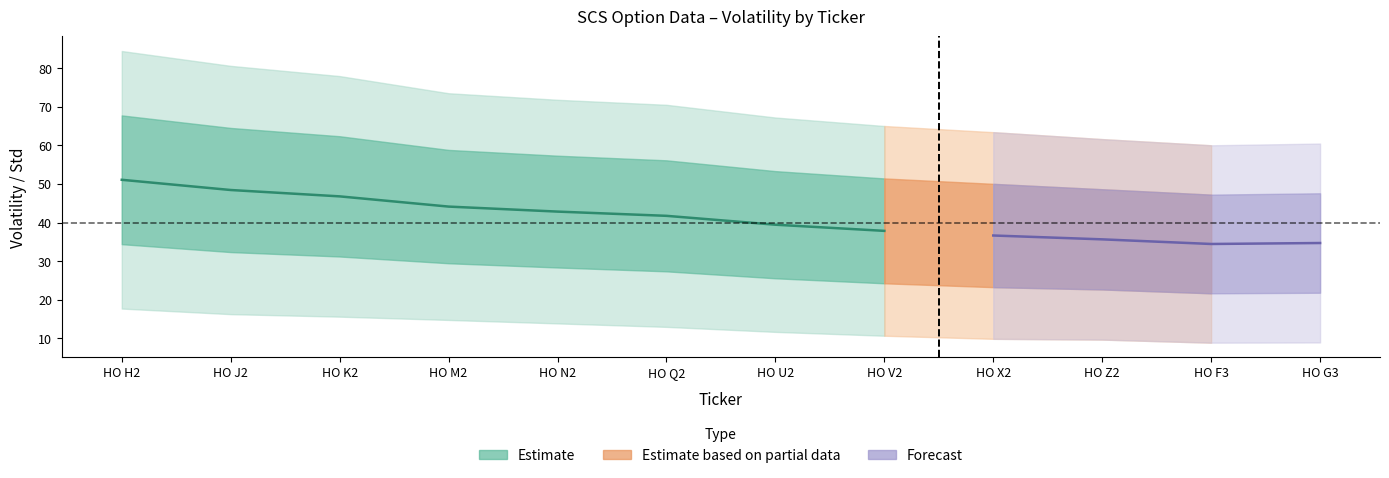

Between HO F3 and HO Z2, which is larger?

HO Z2